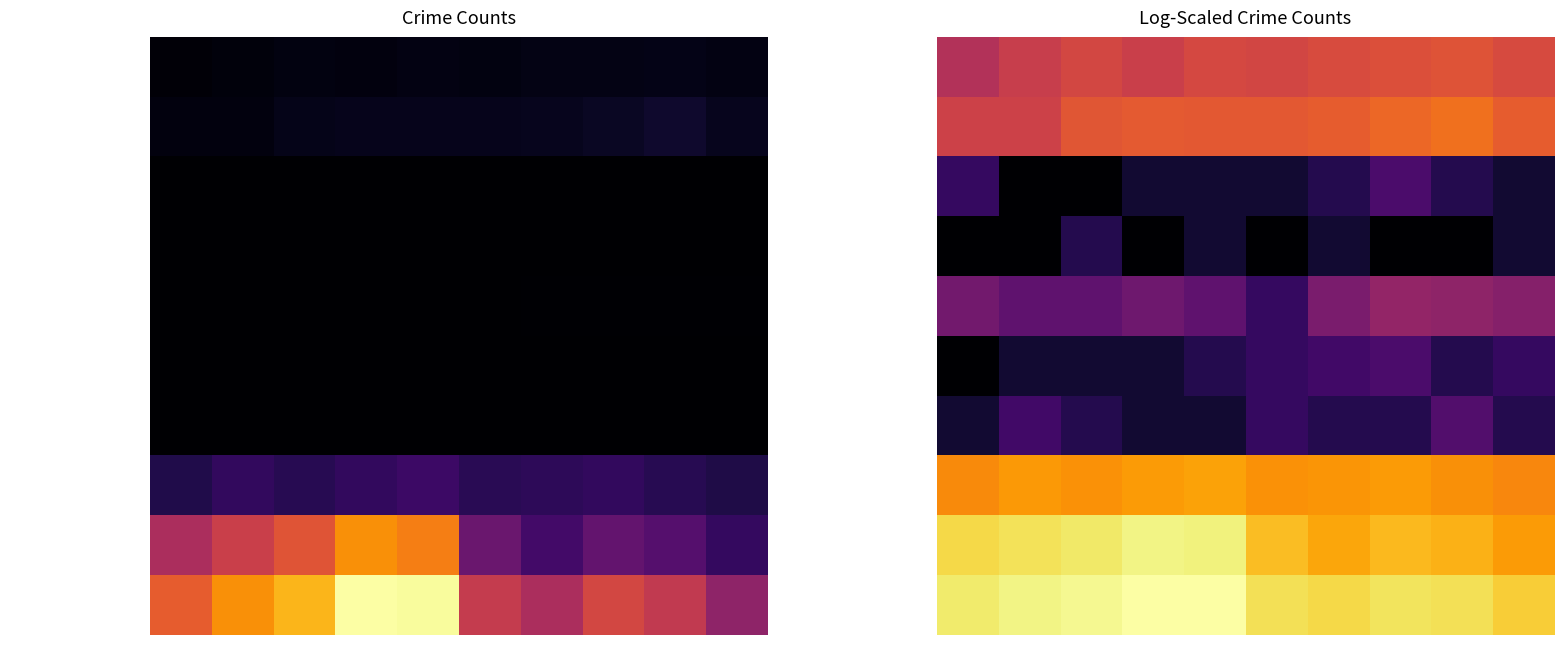

What is the difference between the highest and lowest values at 2024?

6.4